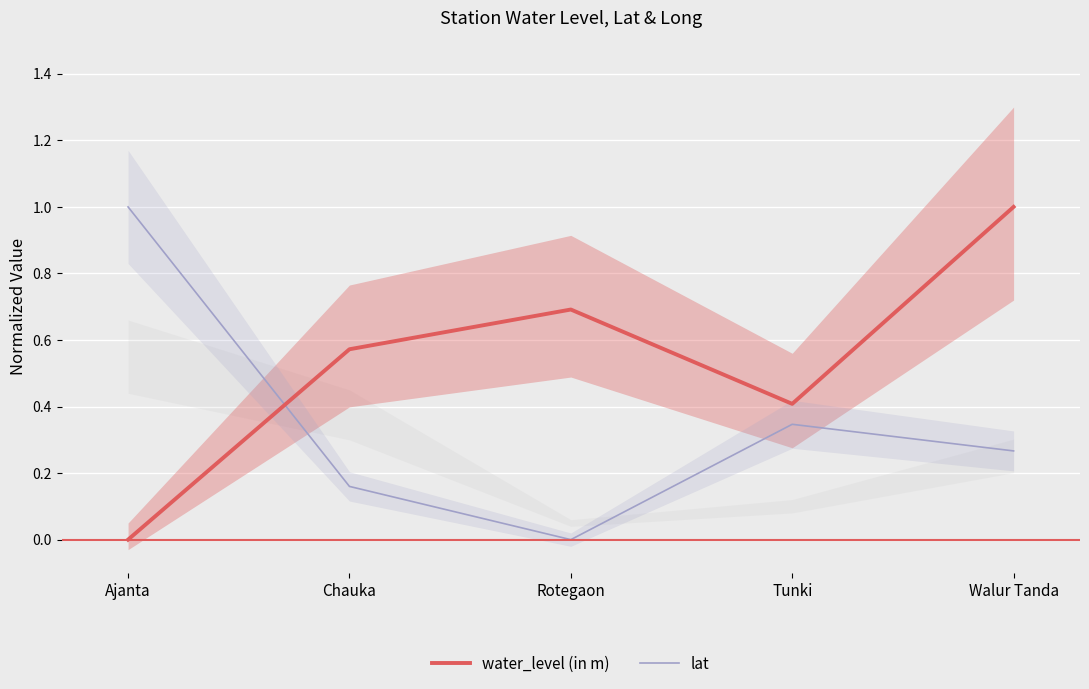

How many lines are shown in the chart?

2